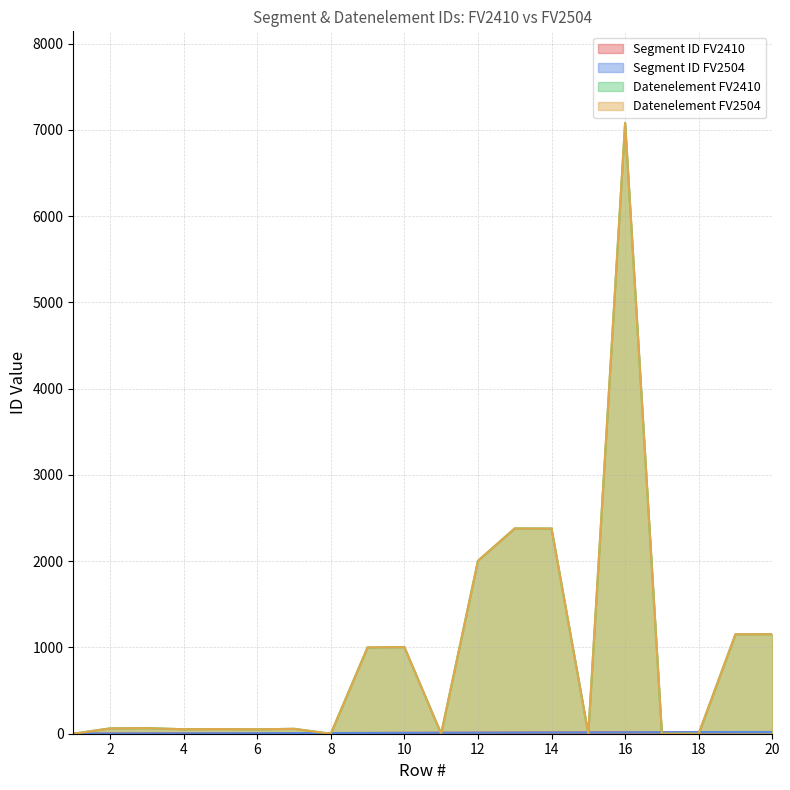

Which series has the largest total across all categories?

Datenelement FV2410